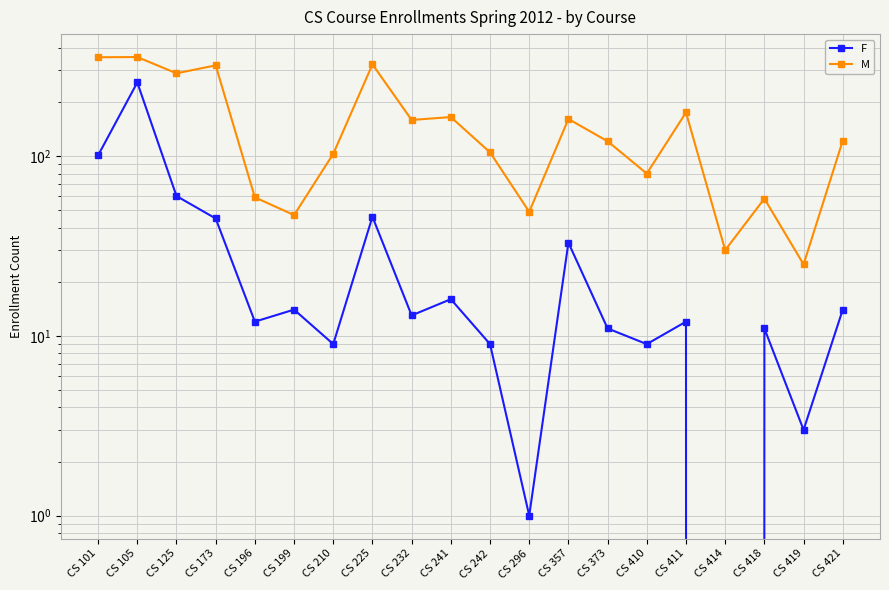

True or false: F and M intersect in this chart.

False